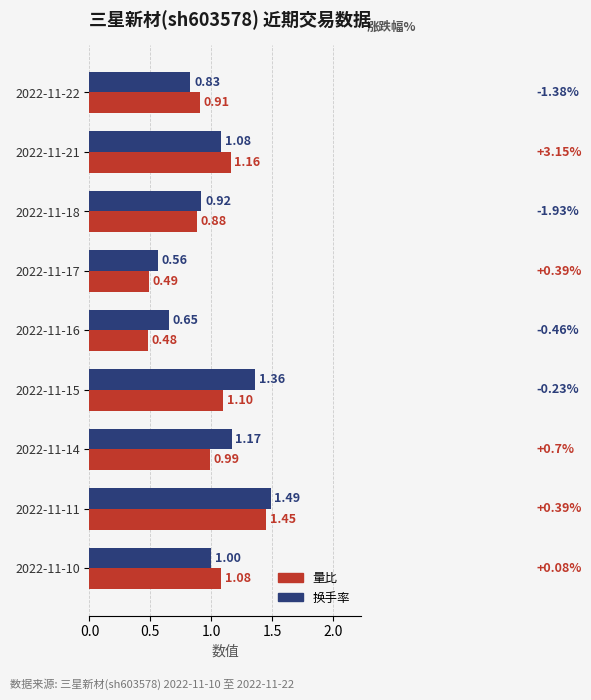

Which series has the largest total across all categories?

换手率